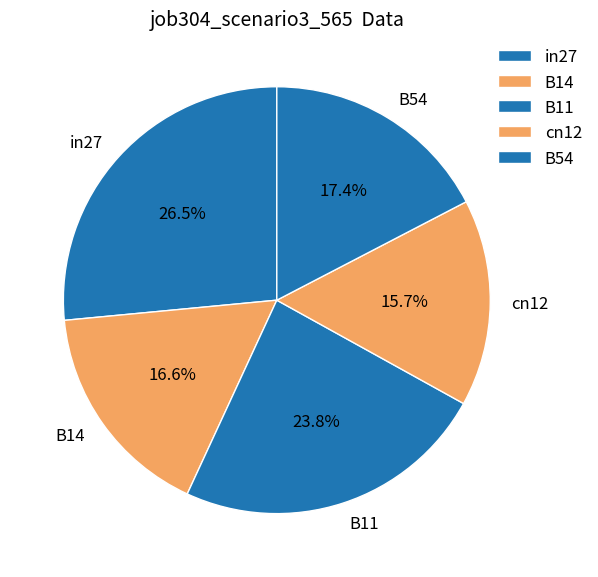

Does in27 represent more than half of the total?

No